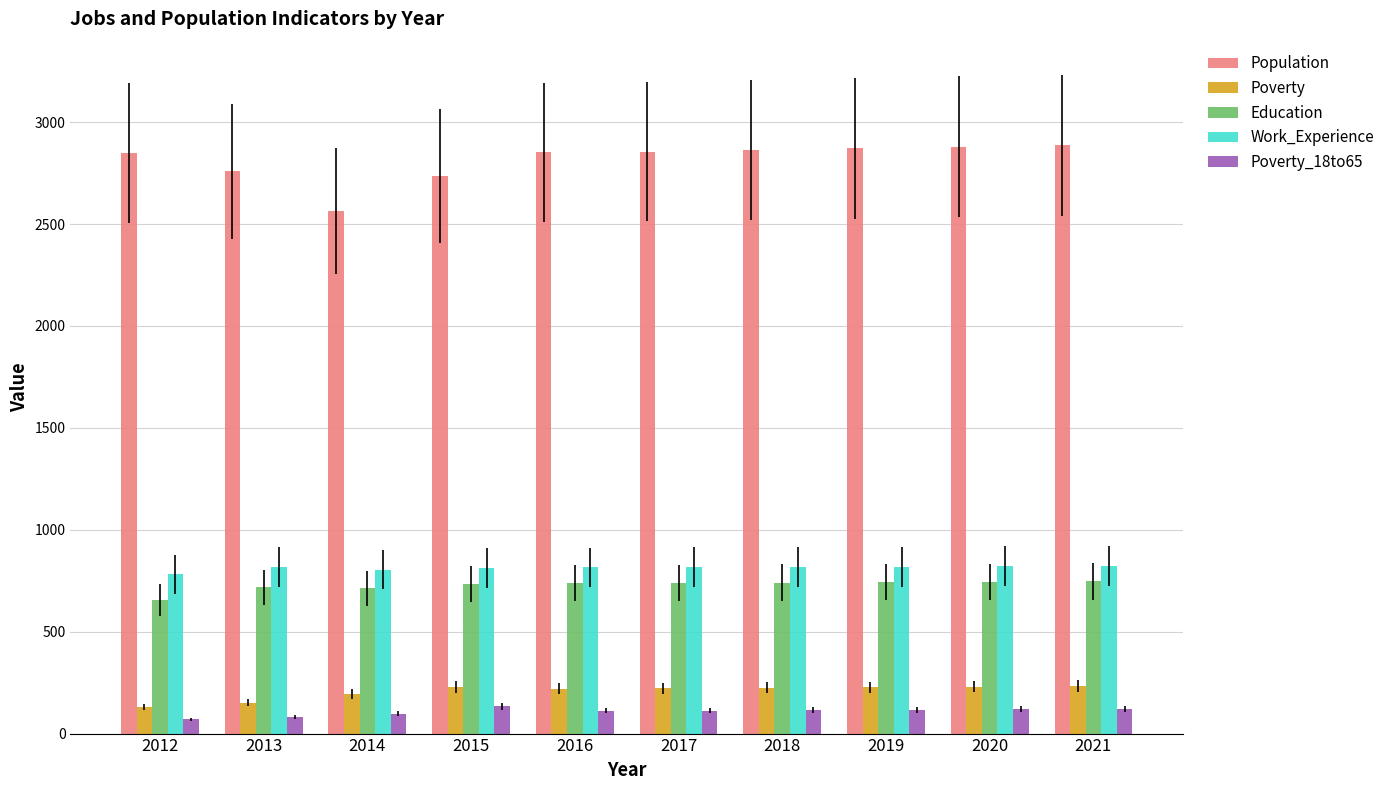

At 2018, list the series in order from smallest to largest.

Poverty_18to65, Poverty, Education, Work_Experience, Population